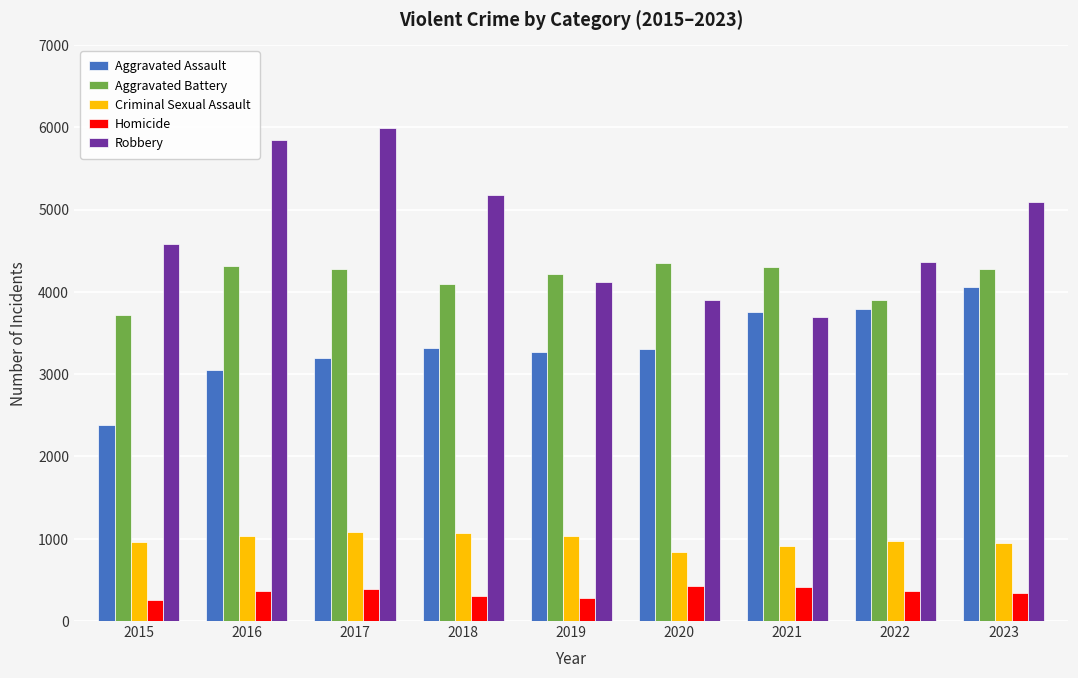

How many values in the Robbery series are below 4583?

4